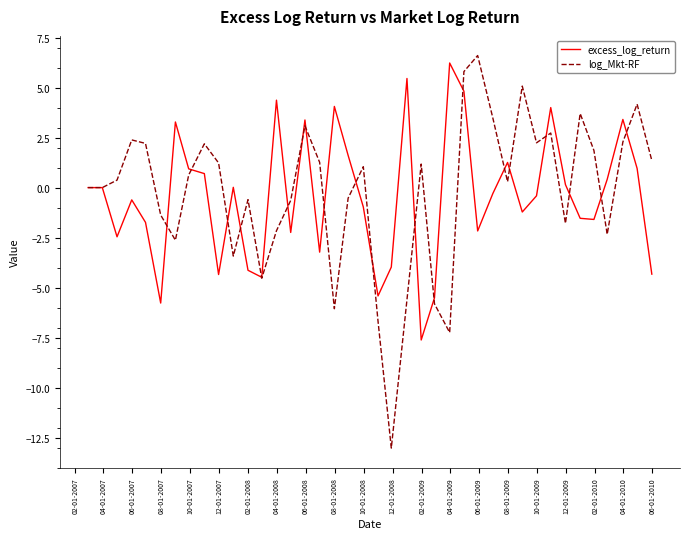

True or false: excess_log_return and log_Mkt-RF cross at least once.

True